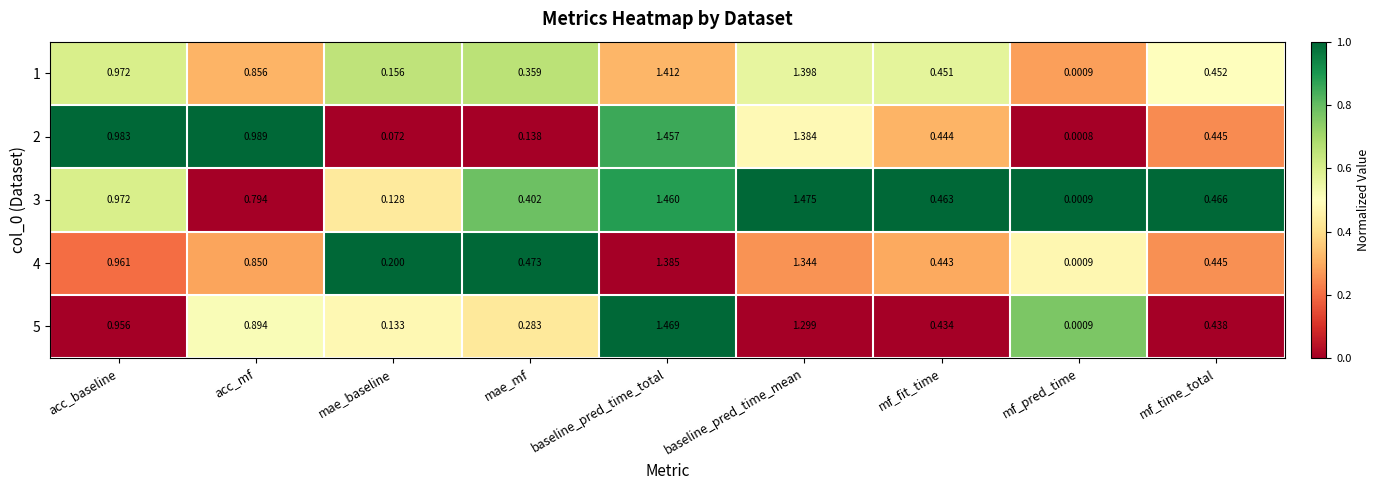

At which label is 1 closest to 0?

mf_pred_time